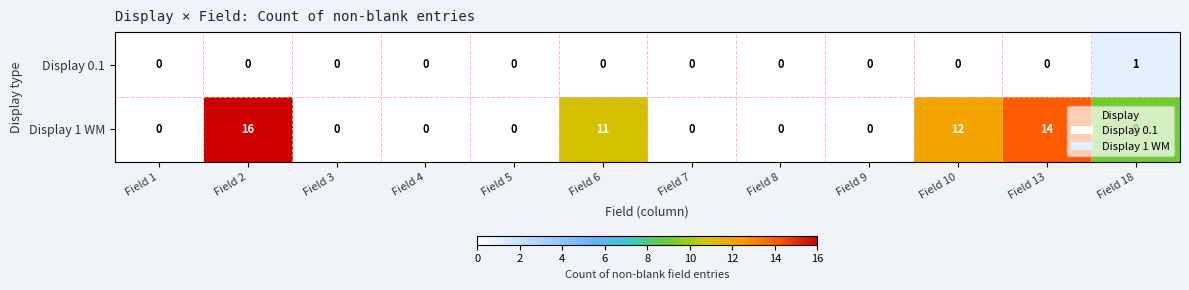

Which label corresponds to the largest value in the chart?

Field 2